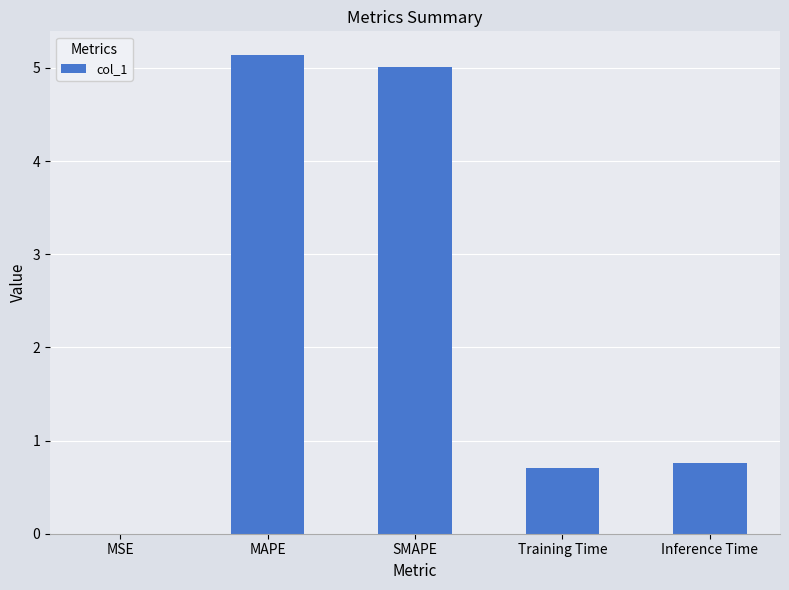

What is the sum of the values at MAPE and Inference Time?

5.9